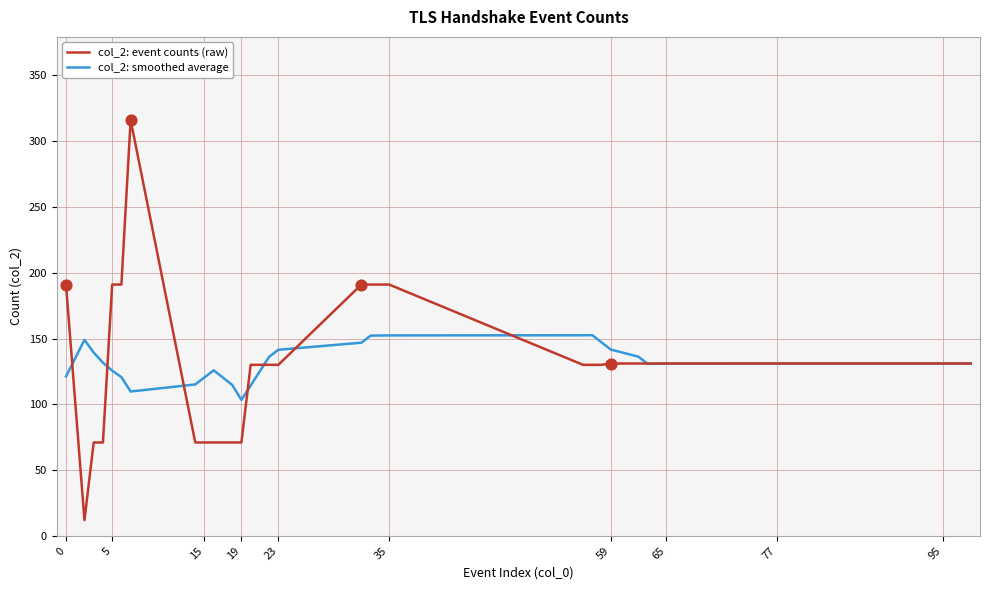

Which series has the widest spread of values?

col_2: event counts (raw)